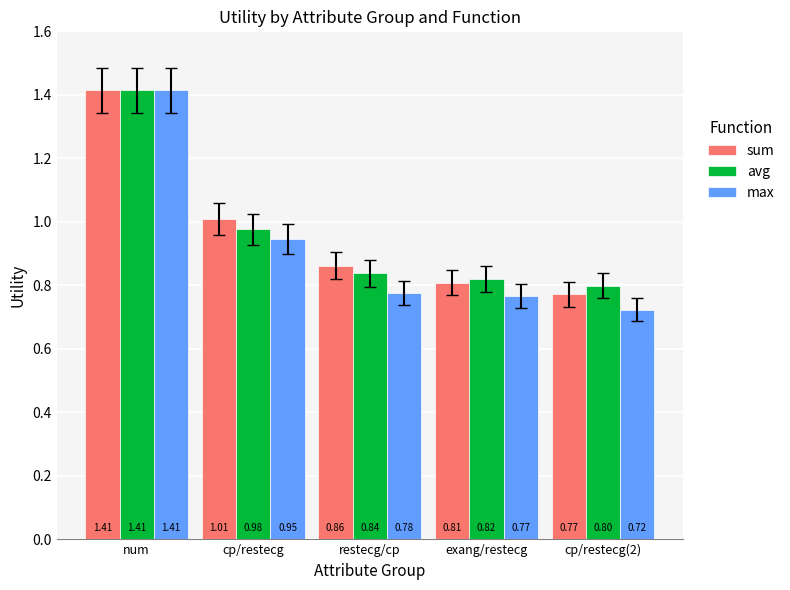

What is the sum of all max values?

4.6